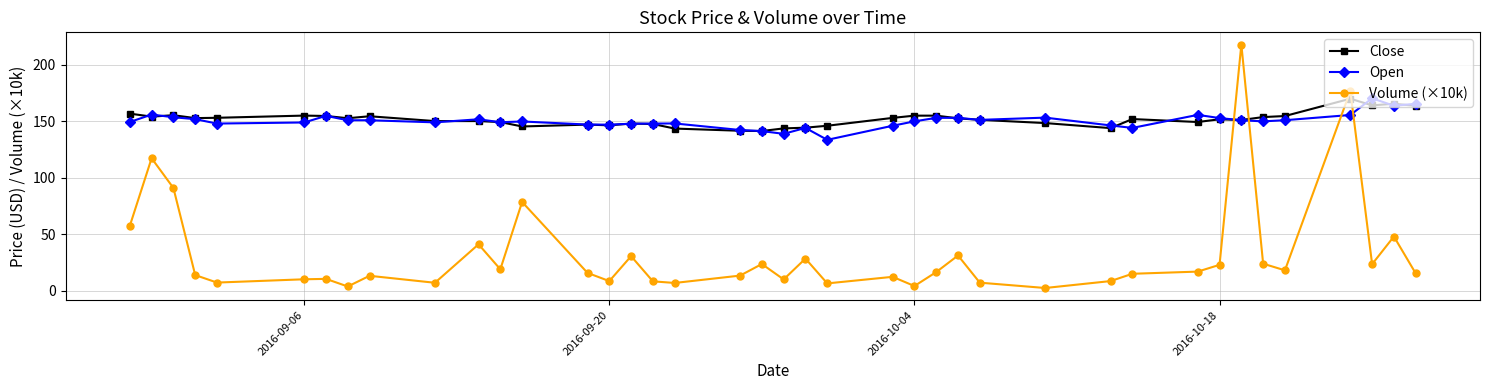

True or false: Volume (×10k) and Close cross at least once.

True